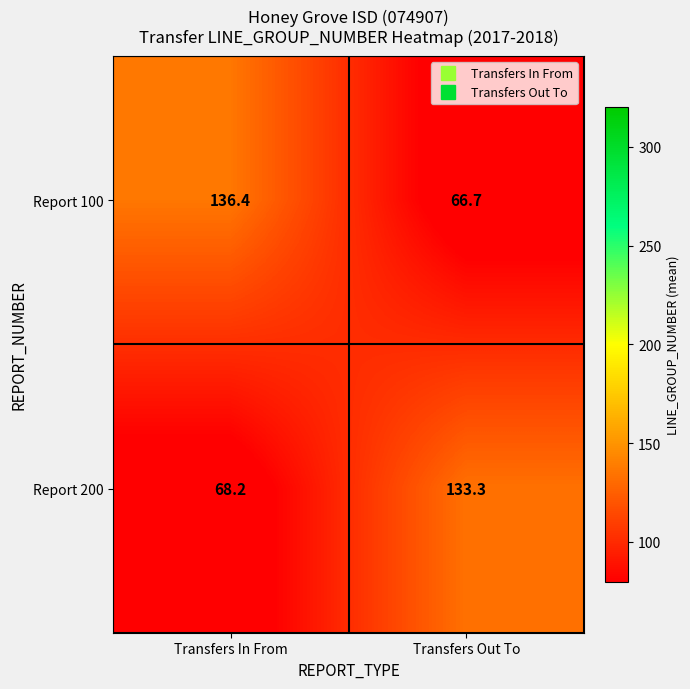

Count the number of categories in the chart.

2